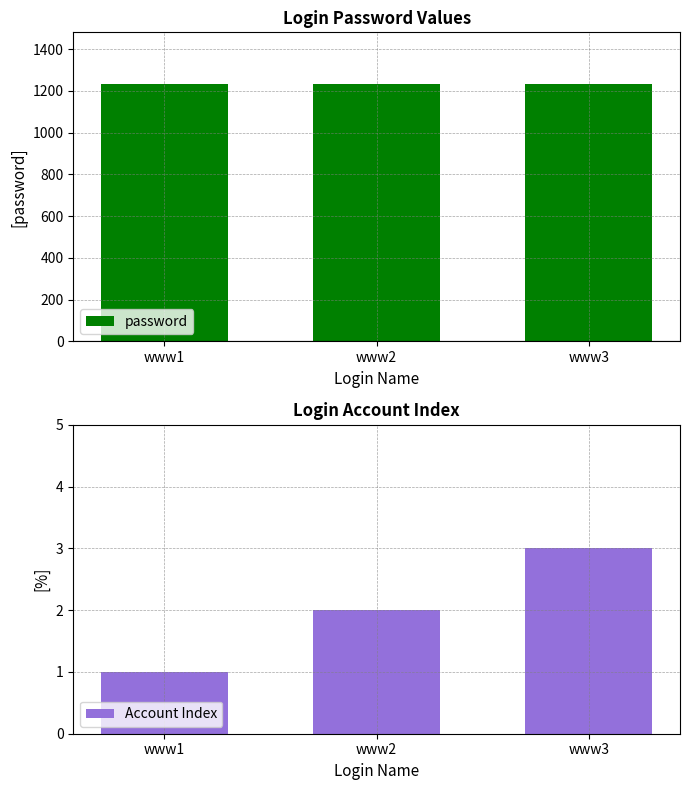

What is the minimum value shown in the chart?

1